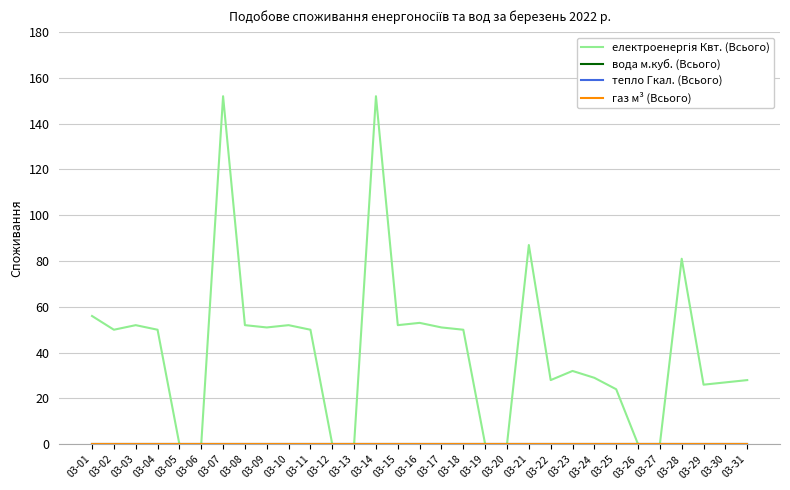

True or false: електроенергія Квт. (Всього) and тепло Гкал. (Всього) intersect in this chart.

False